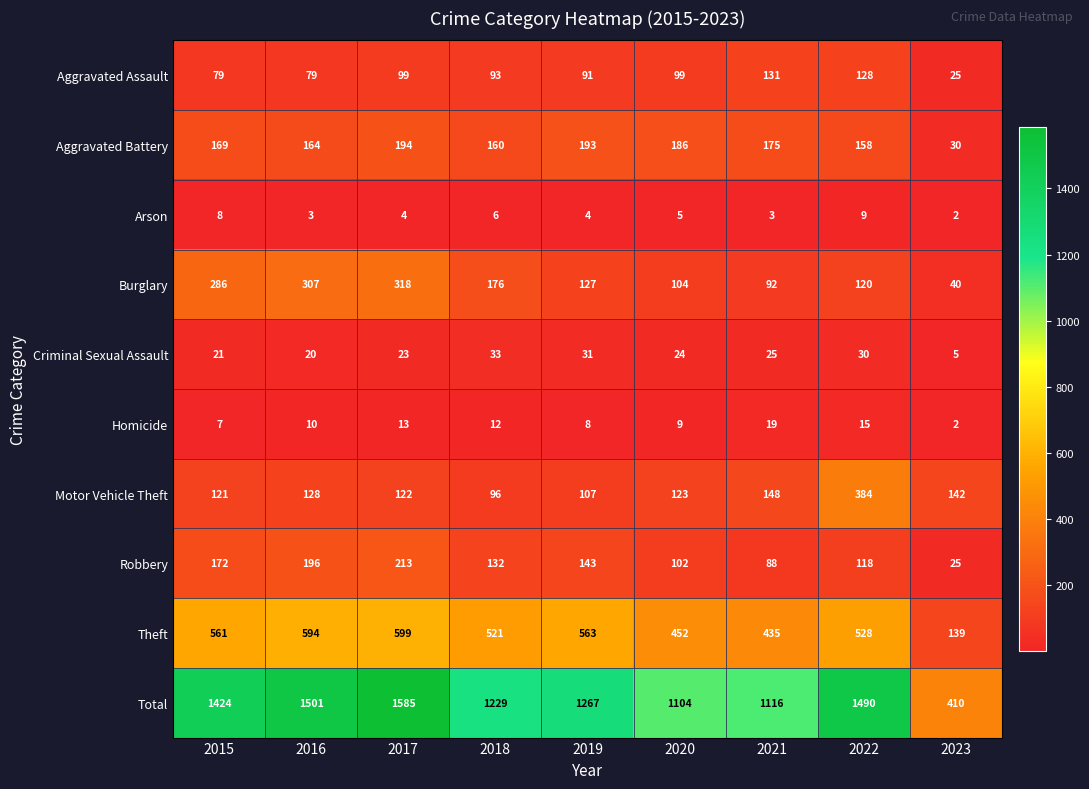

At 2016, list the series in order from smallest to largest.

Arson, Homicide, Criminal Sexual Assault, Aggravated Assault, Motor Vehicle Theft, Aggravated Battery, Robbery, Burglary, Theft, Total